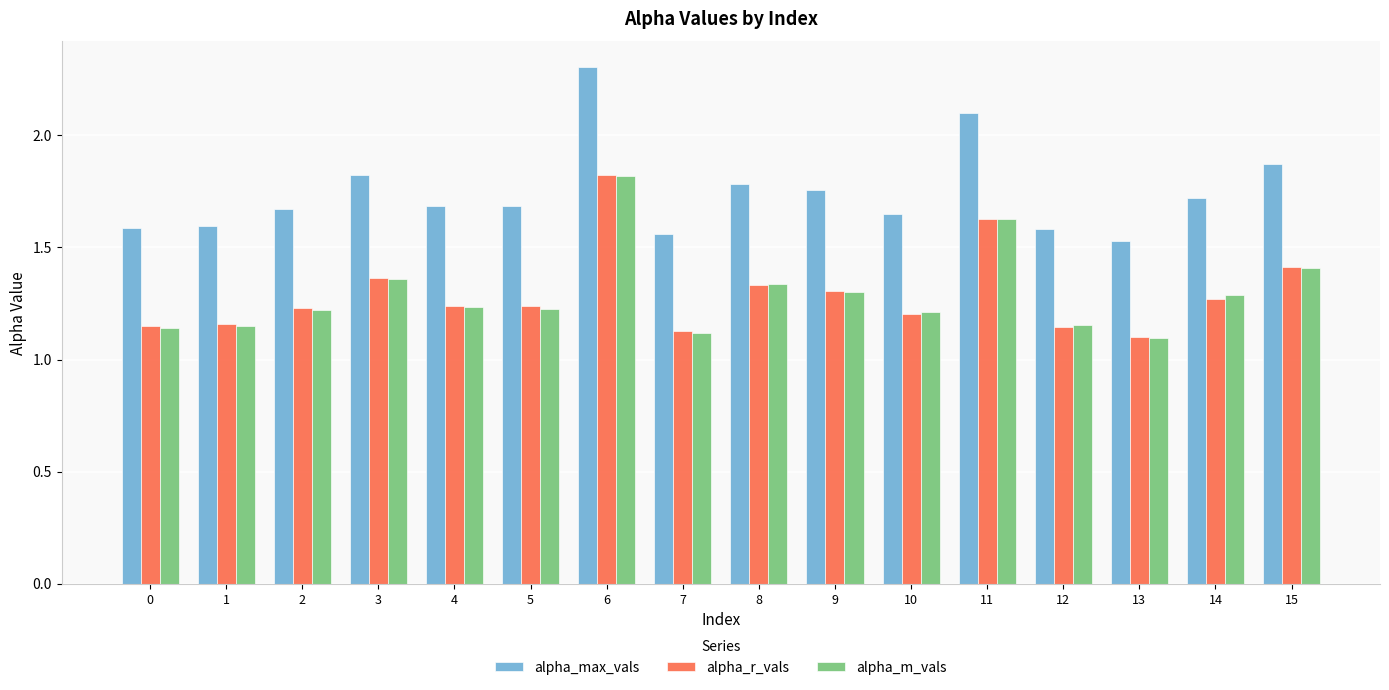

Is the value of alpha_max_vals at 0 greater than the value of alpha_r_vals at 2?

Yes